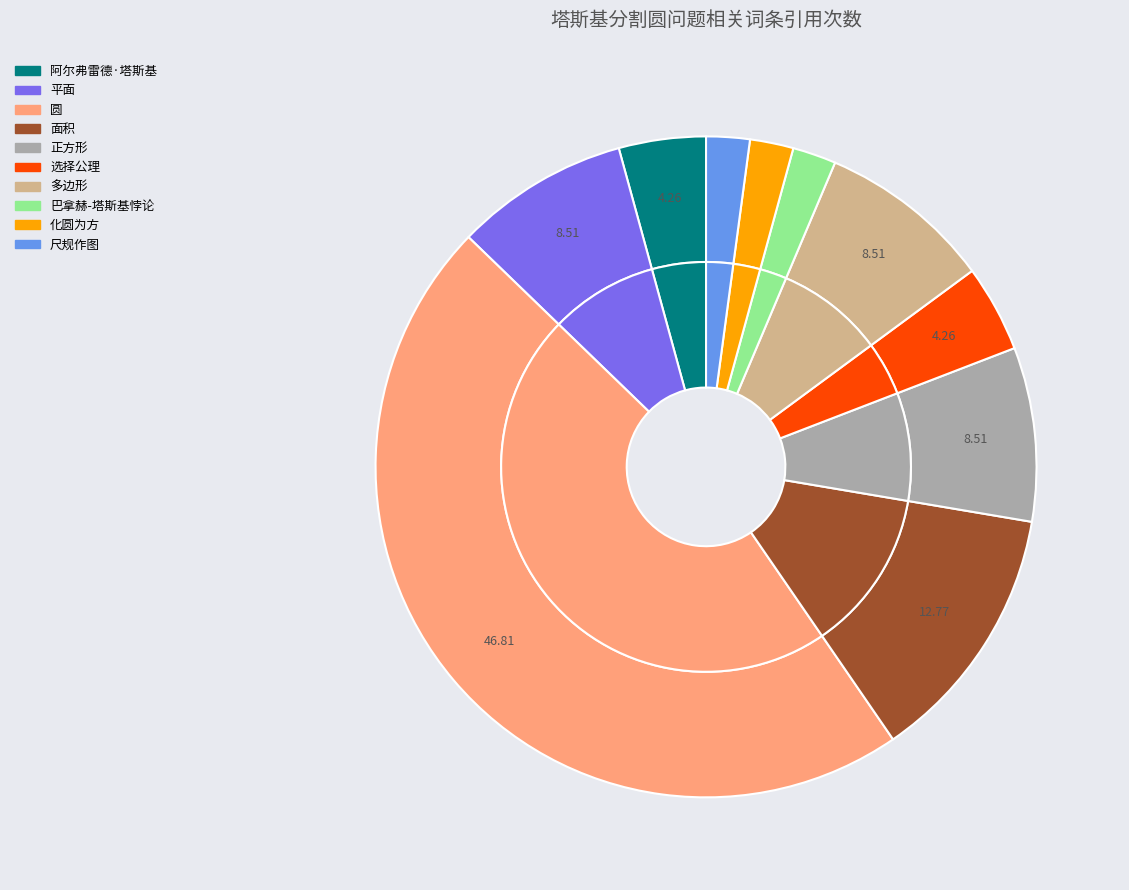

Does 化圆为方 represent more than half of the total?

No